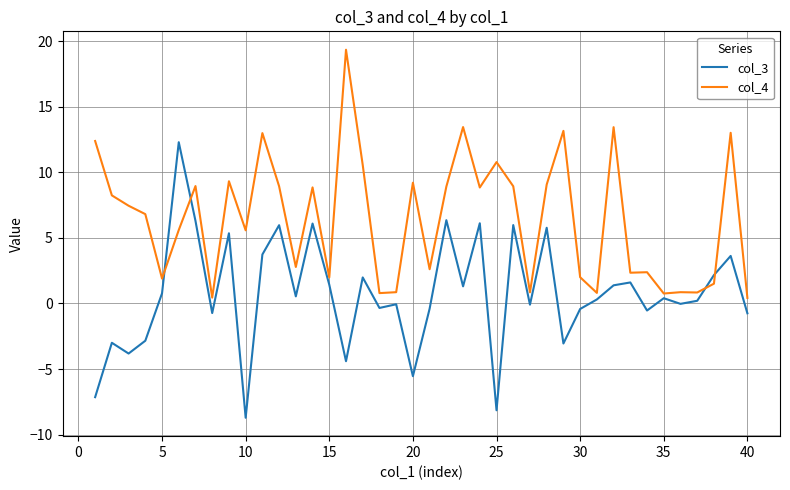

Rank the series by their average value, from highest to lowest.

col_4, col_3